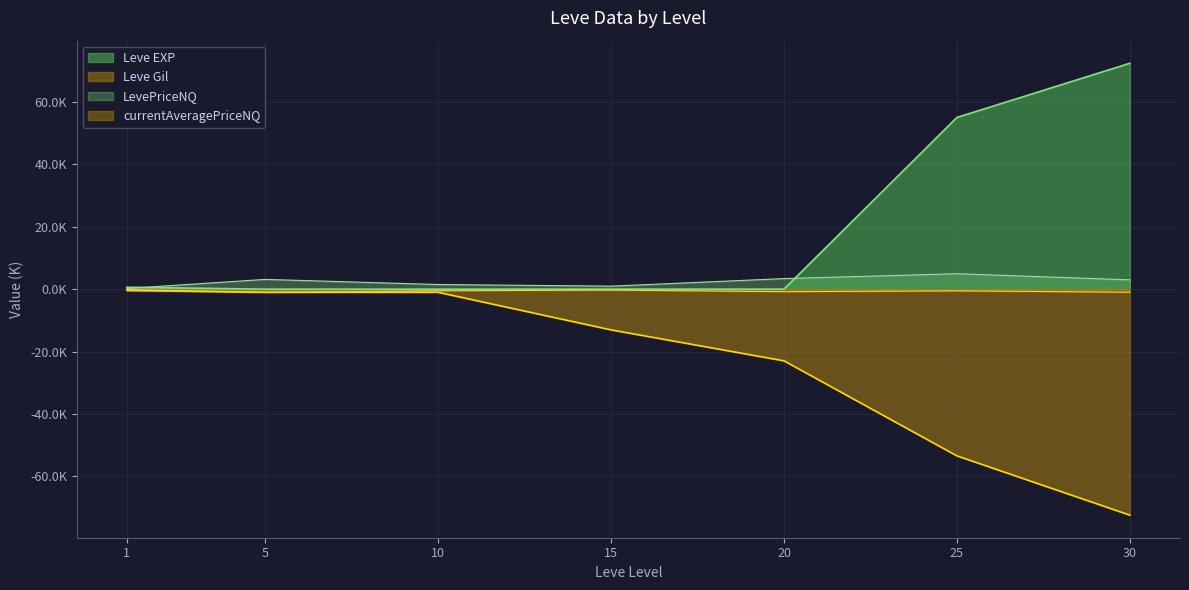

What is the value of the Leve EXP point at the 7th from the left?

72.4